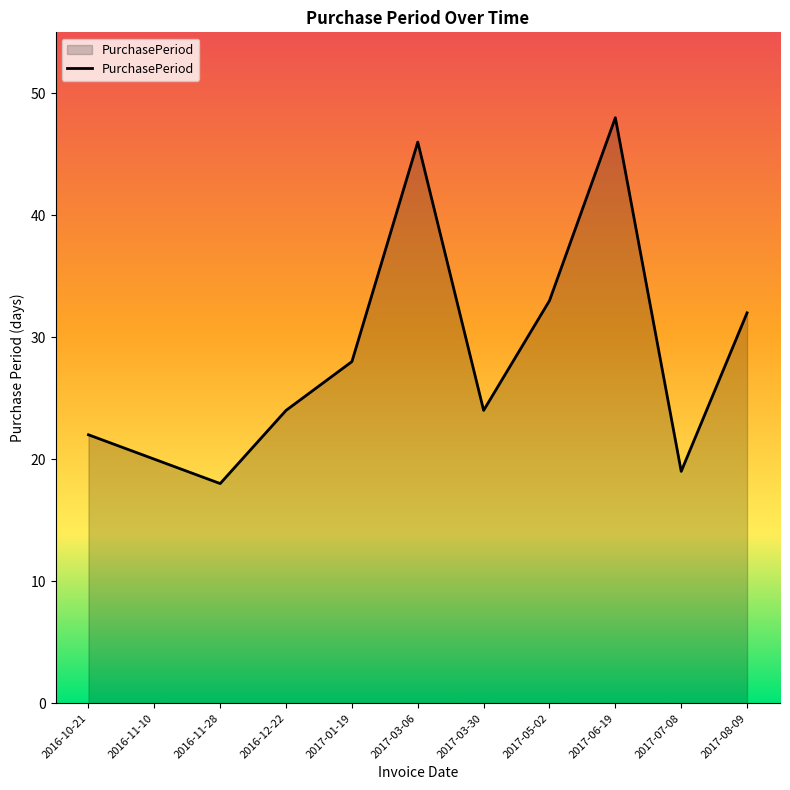

What is the difference between the maximum and minimum values?

30